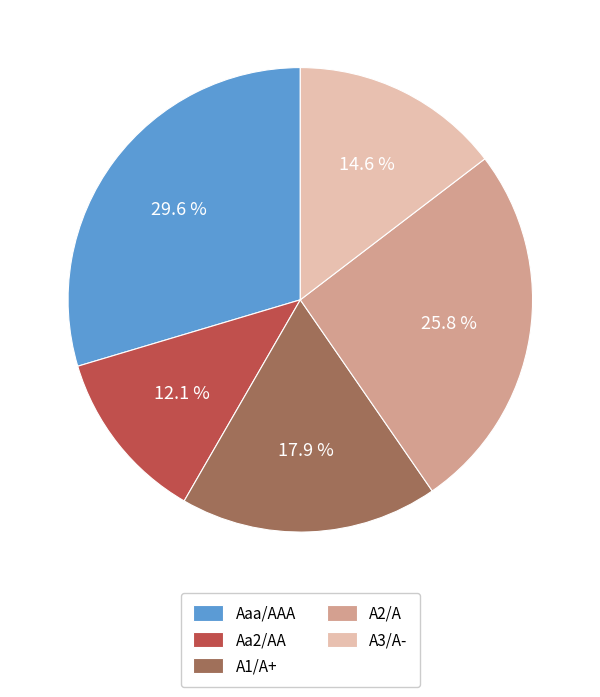

Between A2/A and Aa2/AA, which is larger?

A2/A